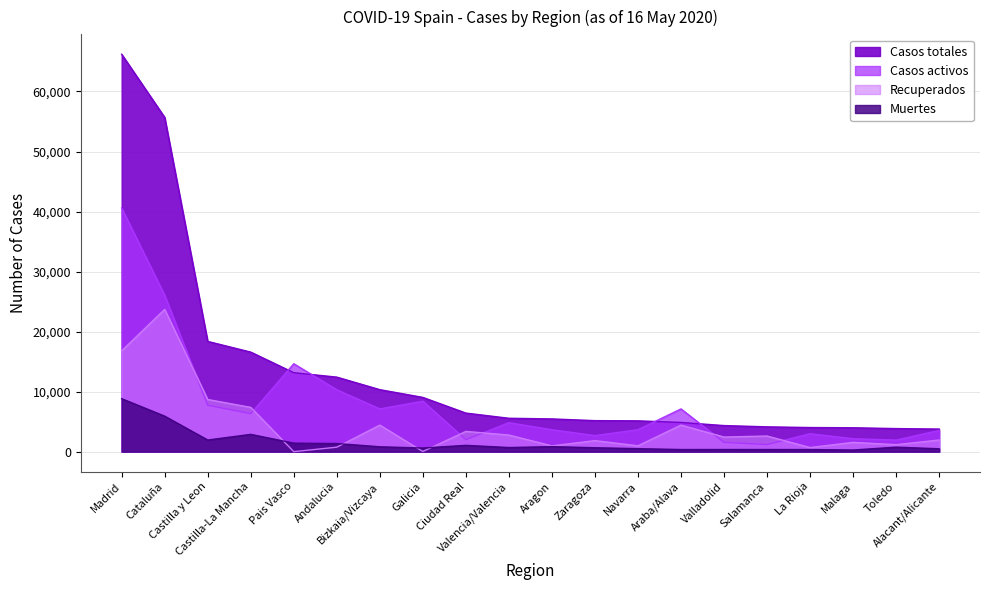

The Recuperados series shows 26084 at Madrid. True or false?

False